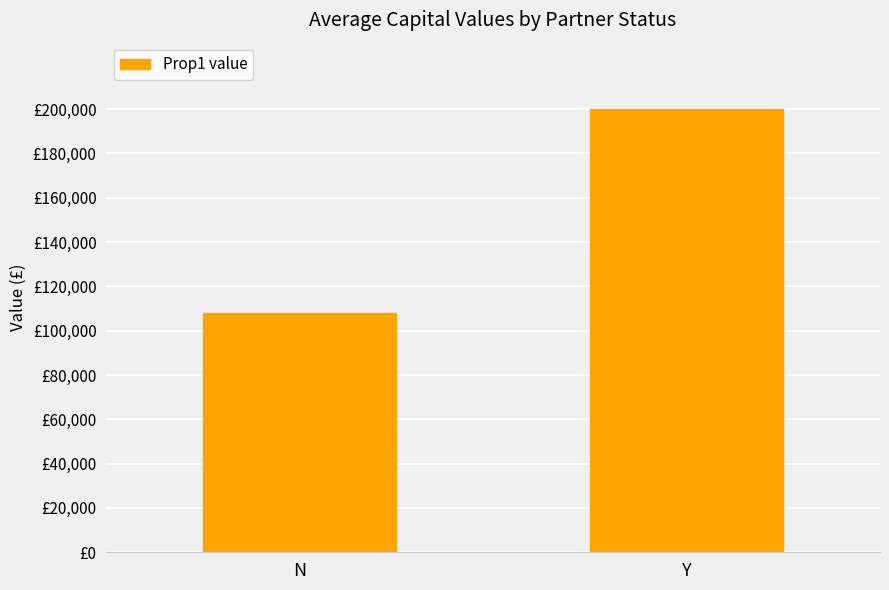

True or false: the data shows 126360.5 at Y.

False